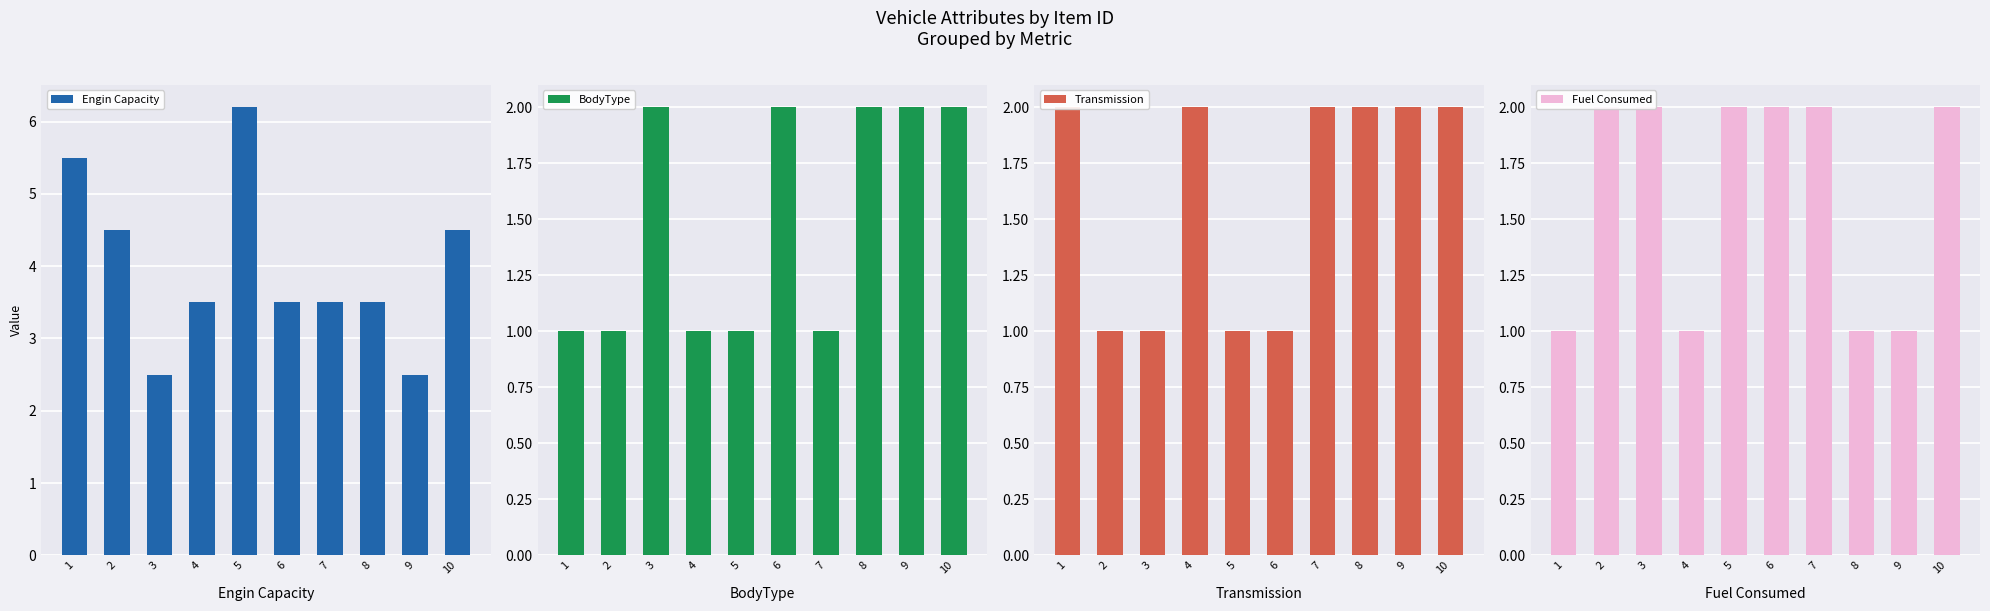

What is the value of the Fuel Consumed bar at the 8th from the left?

1.0